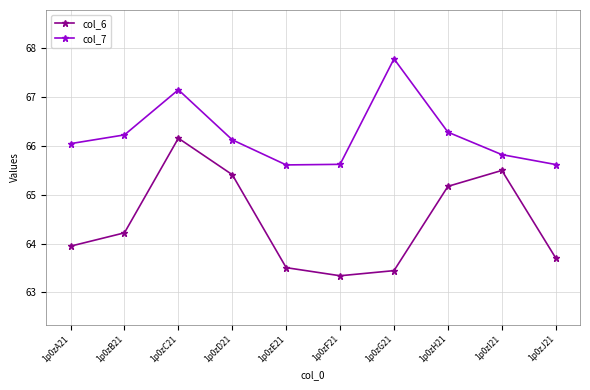

True or false: col_7 and col_6 cross at least once.

False